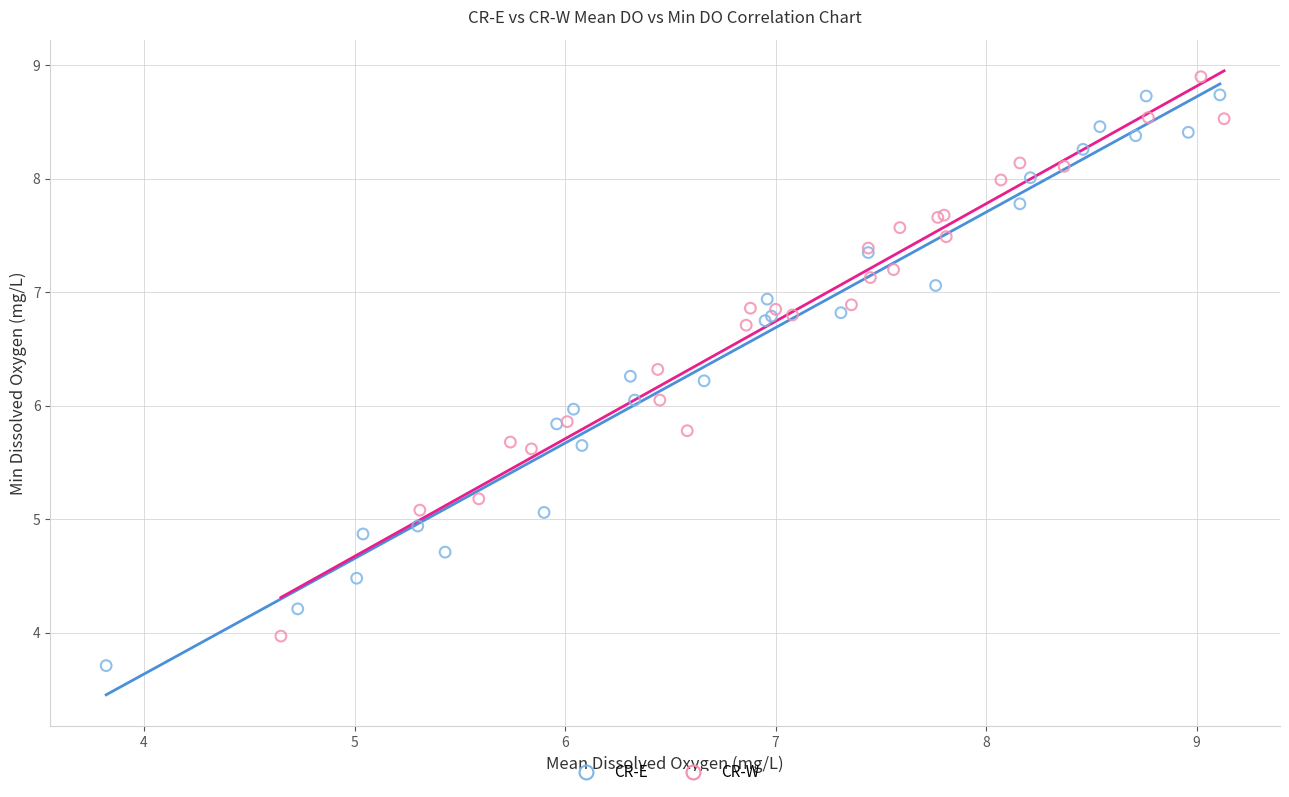

Which series has the largest Y range (max minus min)?

CR-E